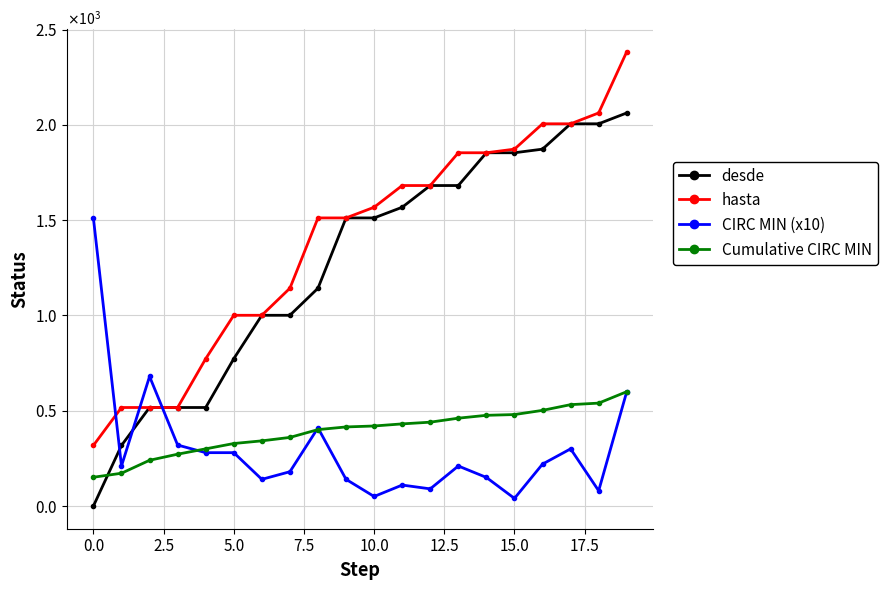

Reading right to left, extract all data points from this chart.

desde: 2063	2006	2006	1873	1854	1854	1682	1682	1568	1512	1512	1143	1001	1001	773	517	517	517	318	0
hasta: 2384	2063	2006	2006	1873	1854	1854	1682	1682	1568	1512	1512	1143	1001	1001	773	517	517	517	318
CIRC MIN (x10): 600	80	300	220	40	150	210	90	110	50	140	410	180	140	280	280	320	680	210	1510
Cumulative CIRC MIN: 600	540	532	502	480	476	461	440	431	420	415	401	360	342	328	300	272	240	172	151